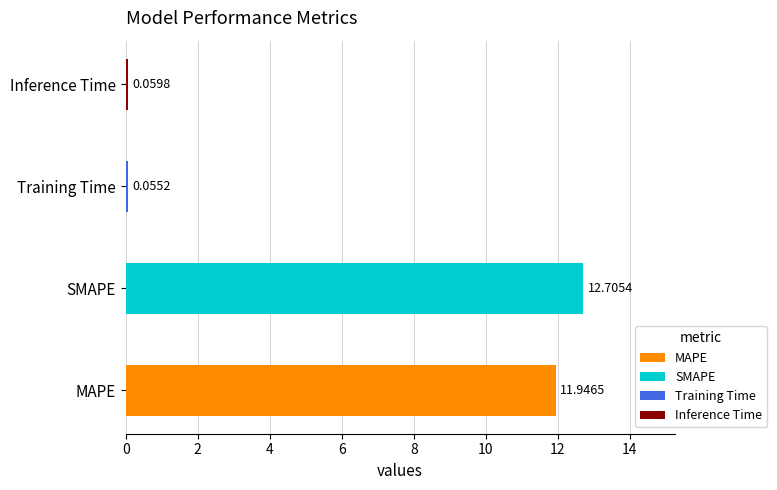

Count the number of categories in the chart.

4